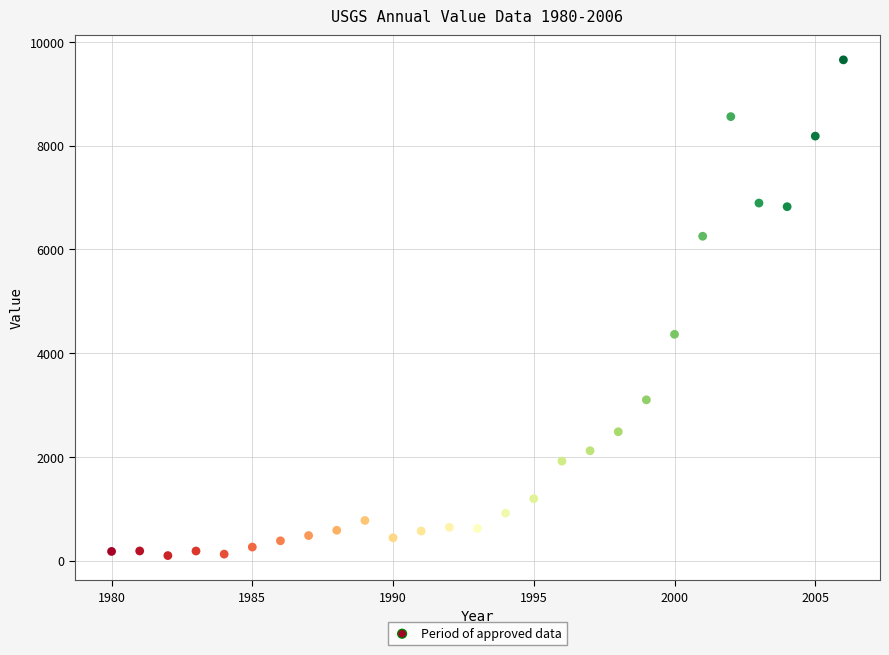

What Y value in the scatter plot is closest to 4873?

4361